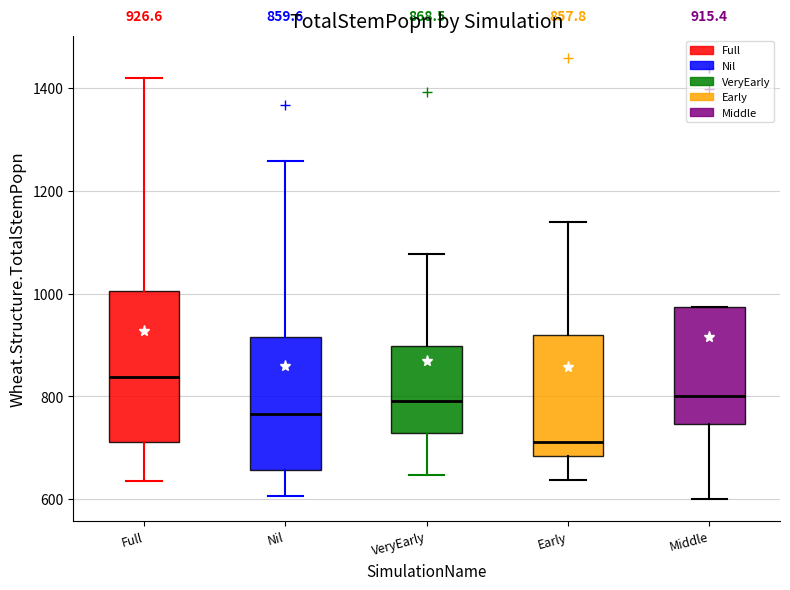

Comparing the boxes themselves (not the whiskers), which one is the tallest?

Full